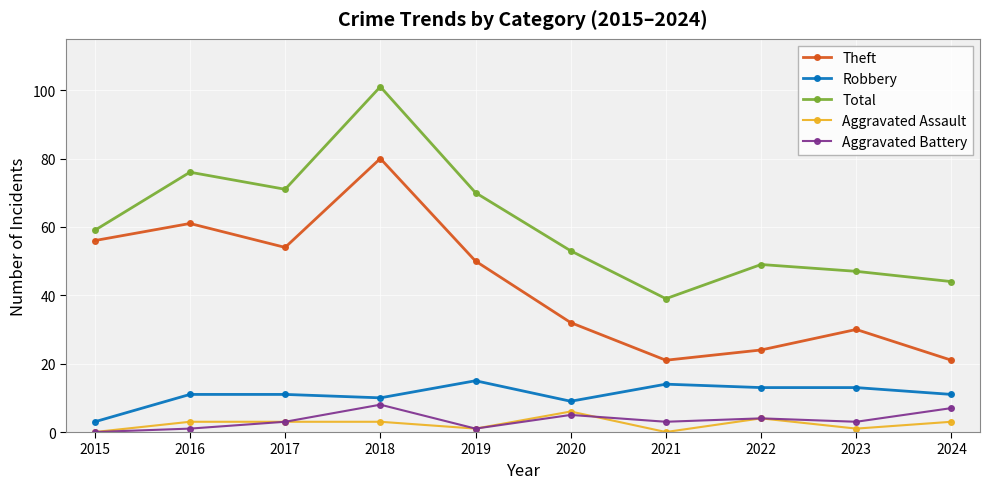

Which series changed the most between 2015 and 2018?

Total